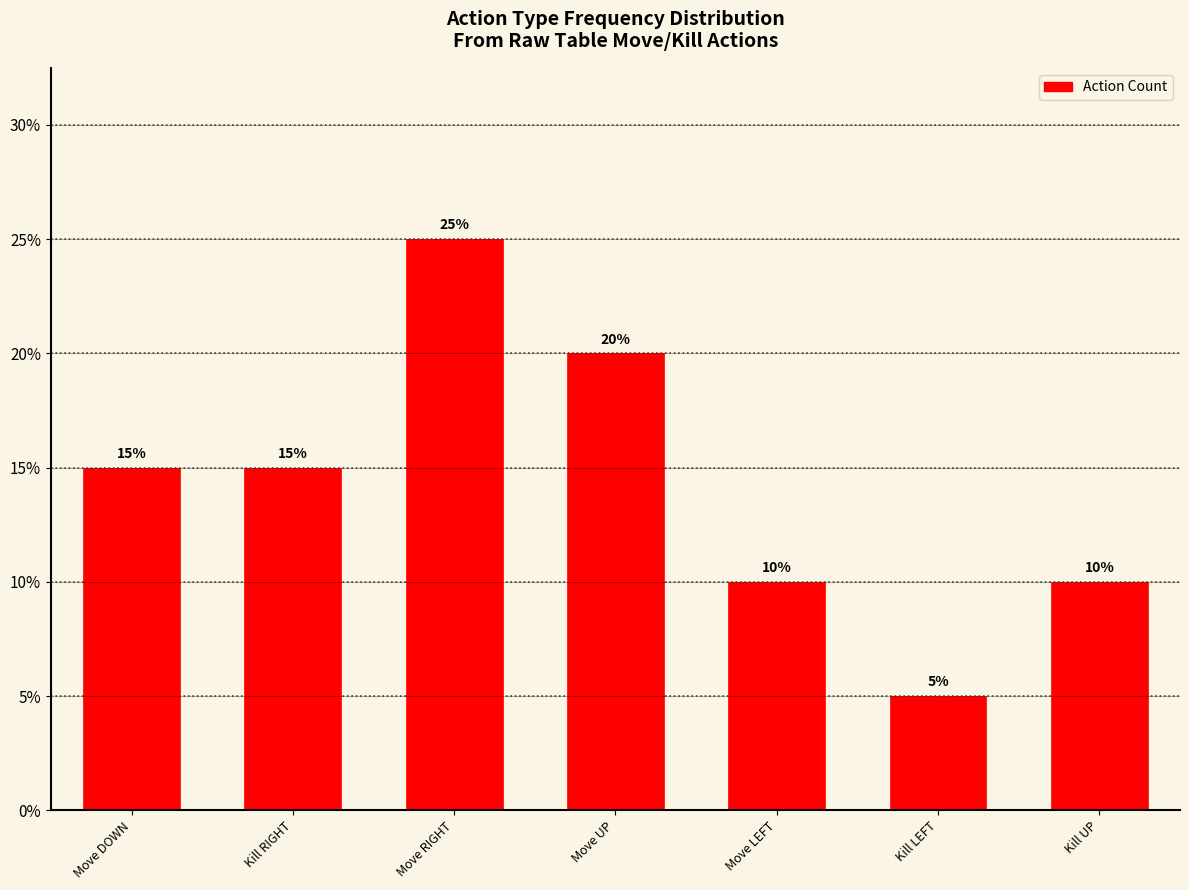

Reading left to right, list all the values displayed in this chart.

Move DOWN=15	Kill RIGHT=15	Move RIGHT=25	Move UP=20	Move LEFT=10	Kill LEFT=5	Kill UP=10